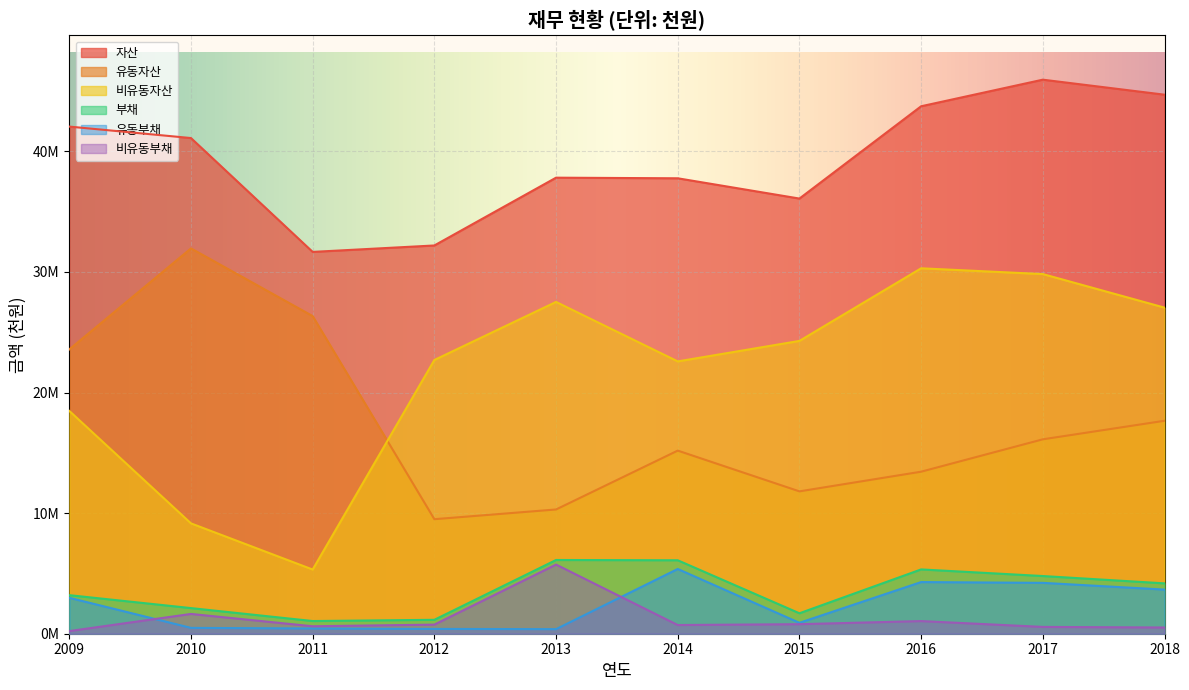

Which category has the lowest value in the 유동부채 series?

2013